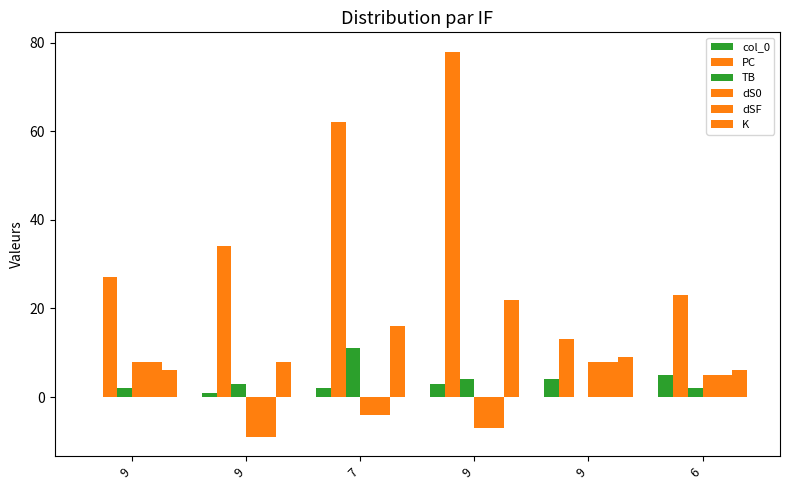

How many groups of bars are there?

6